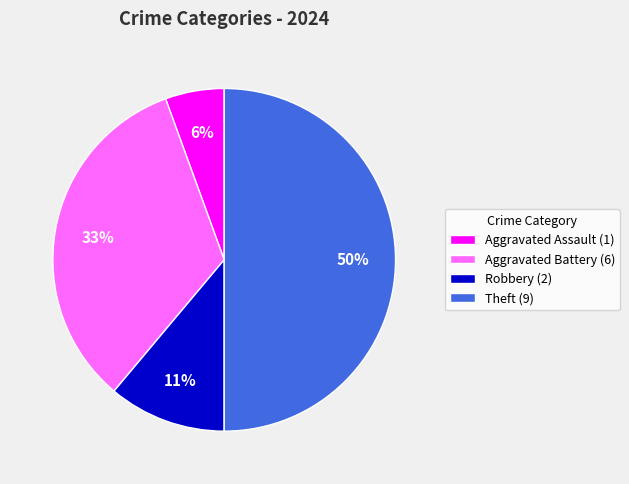

To the nearest percent, what is the difference between the largest and smallest slice percentages?

44%